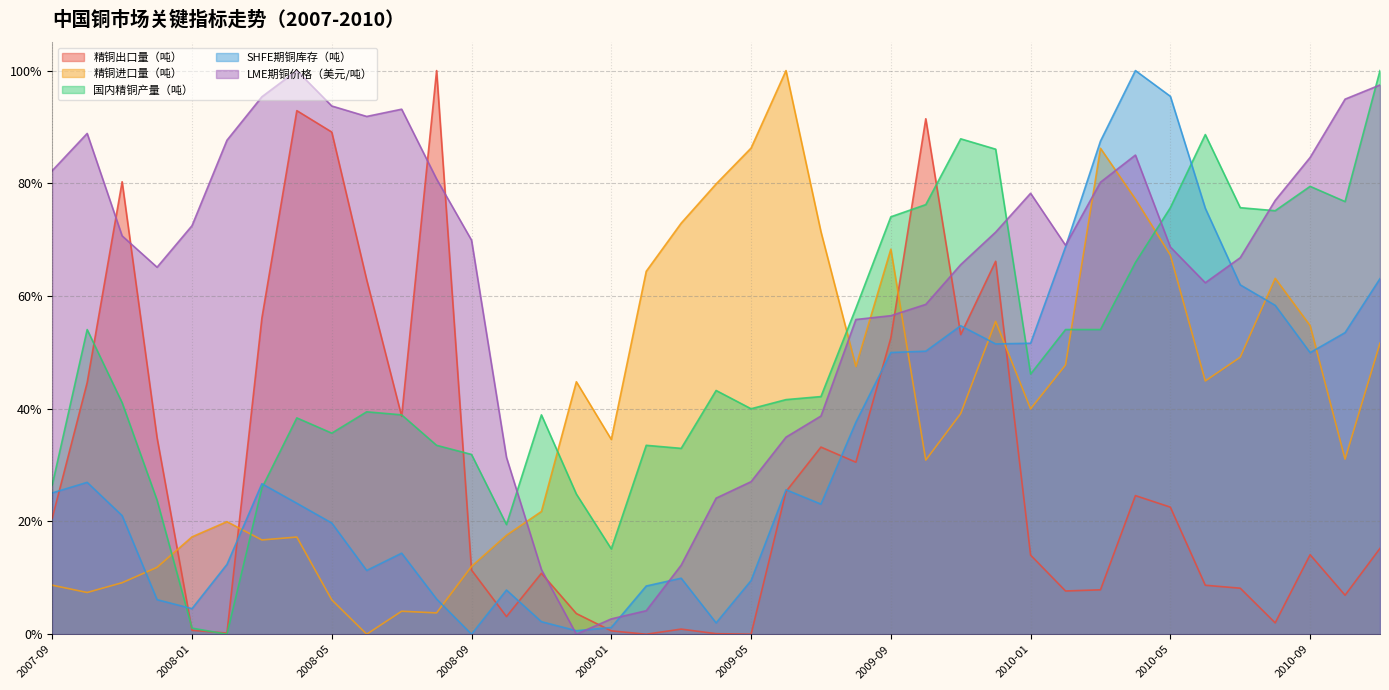

What is the maximum value shown in the chart?

1.0